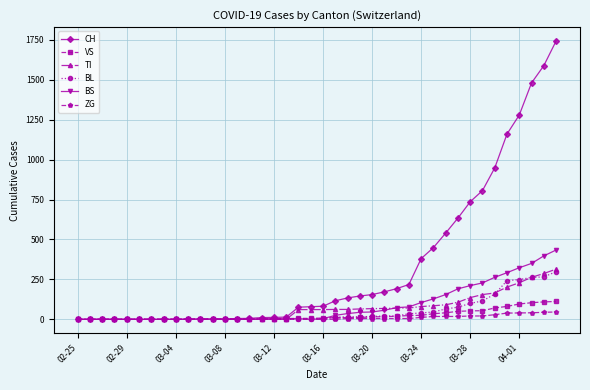

At how many categories does at least one series exceed 1323?

3